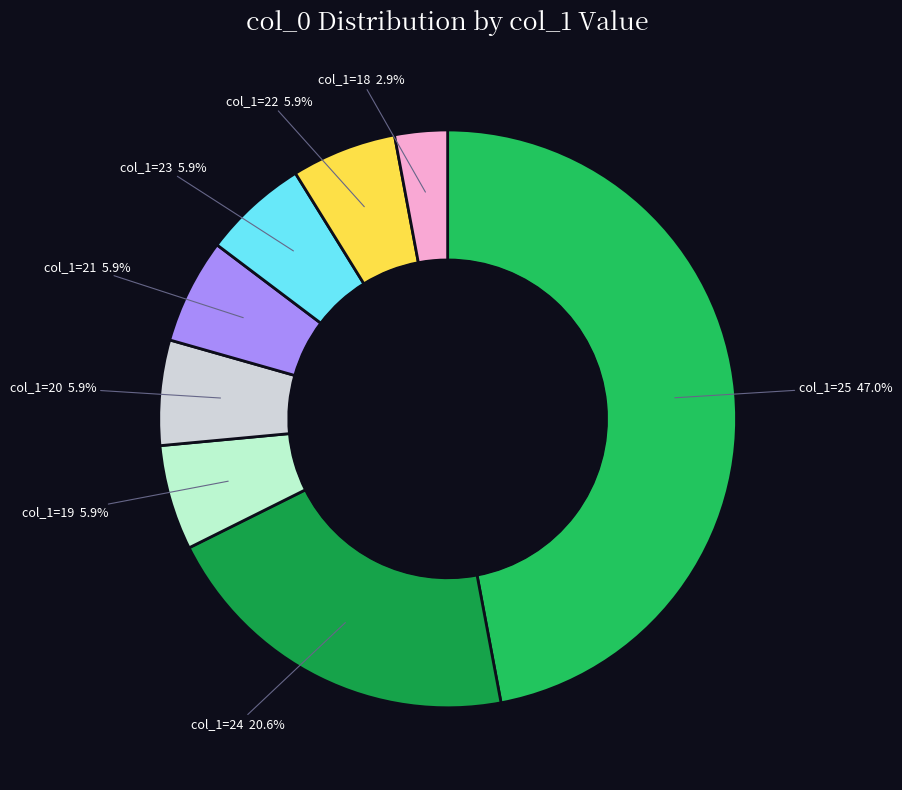

Does any single category account for the majority?

No